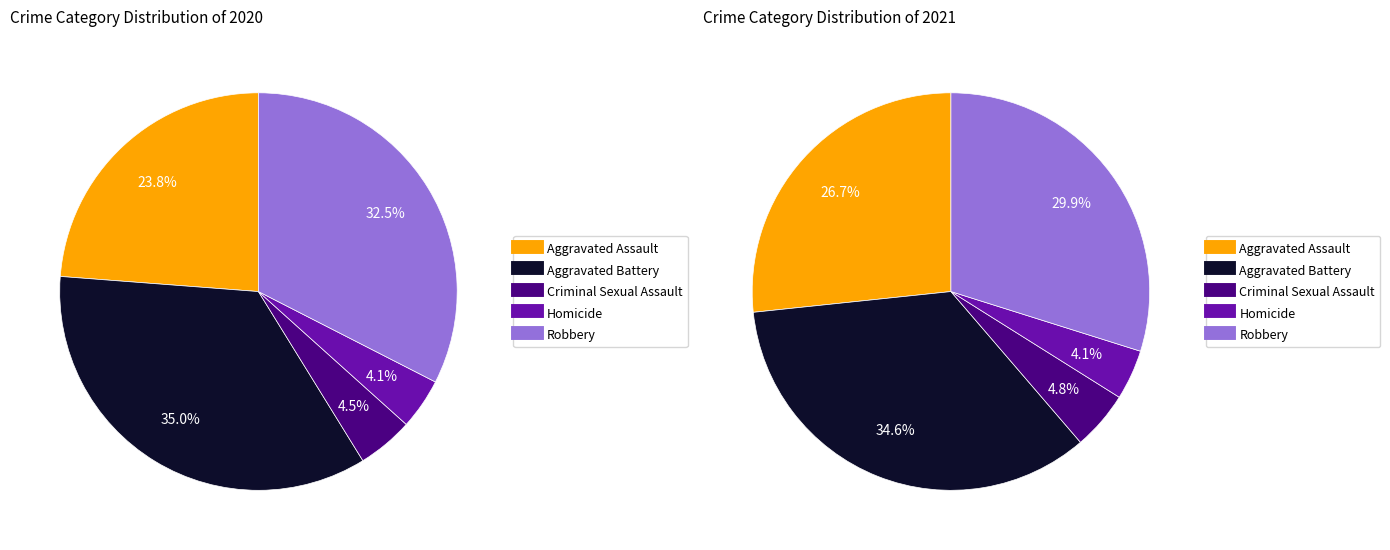

True or false: Aggravated Assault accounts for 67% of the total.

False